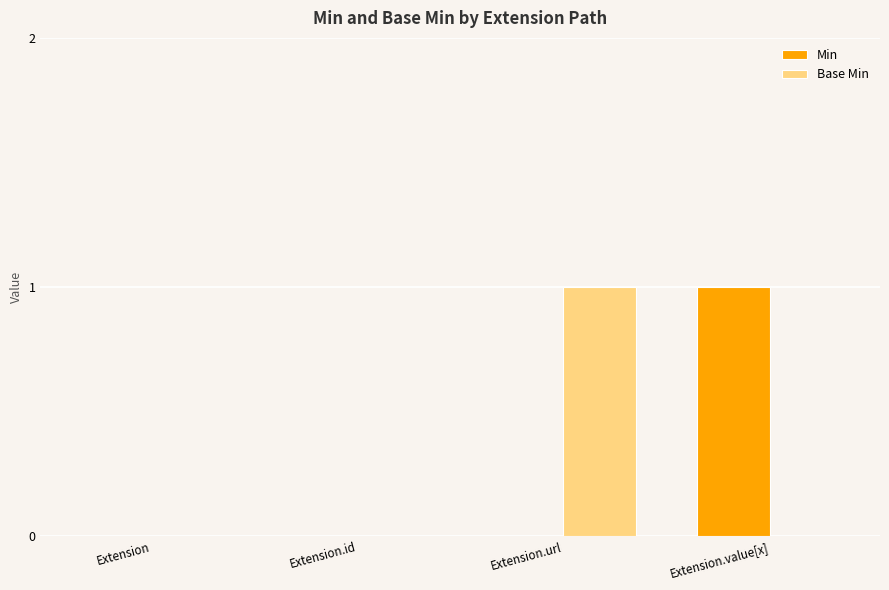

Is the value of Base Min at Extension.id greater than the value of Min at Extension.value[x]?

No